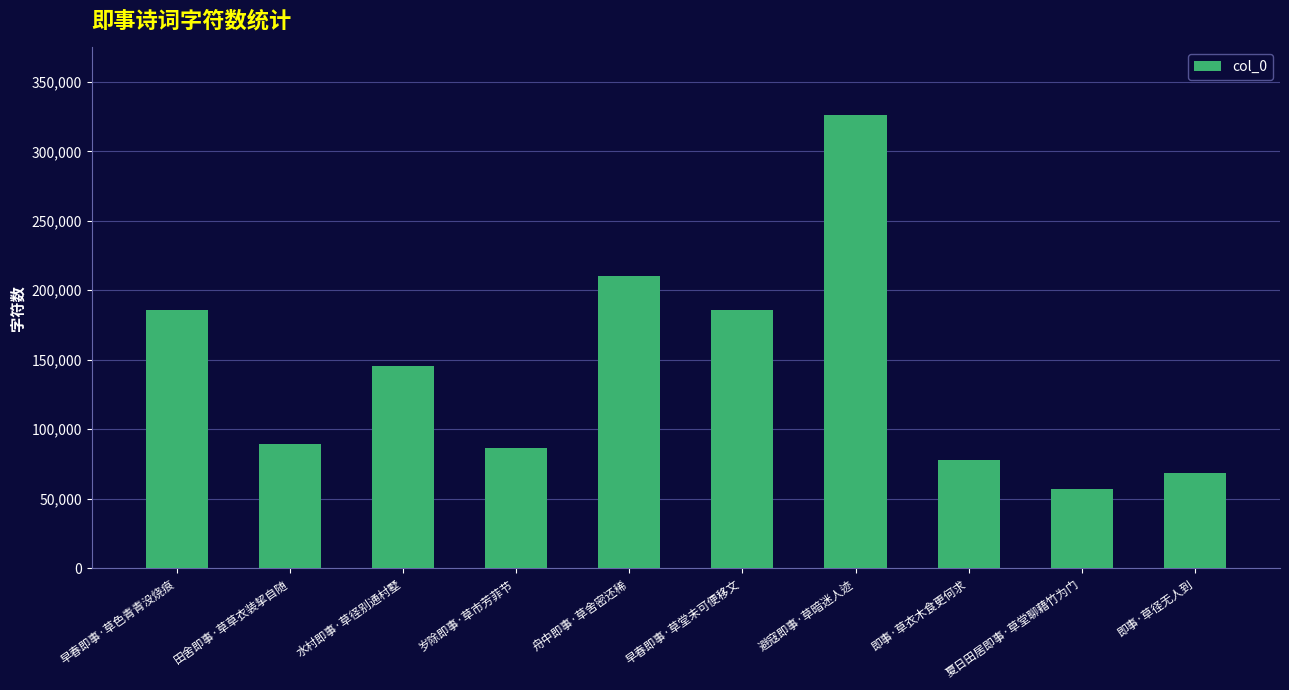

Are the bars horizontal?

No